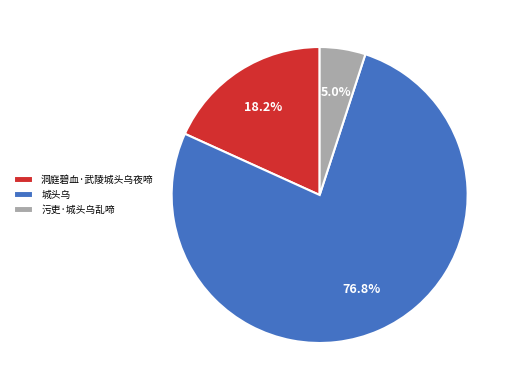

Rank the categories by value from lowest to highest.

污吏·城头乌乱啼, 洞庭碧血·武陵城头乌夜啼, 城头乌